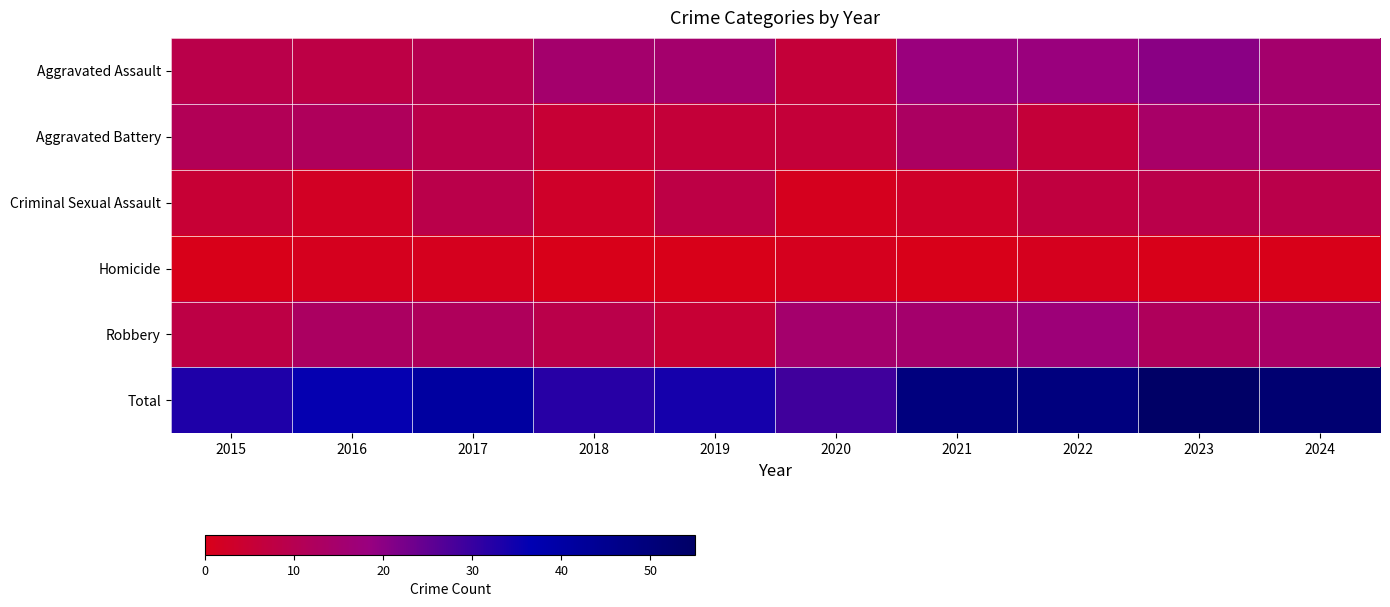

What is the total value across all series at 2018?

64